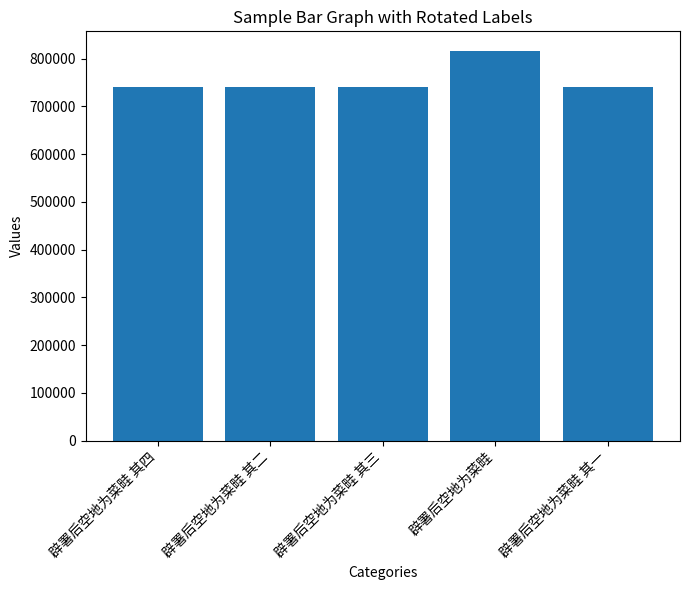

What is the value of the 3rd bar from the left?

740848